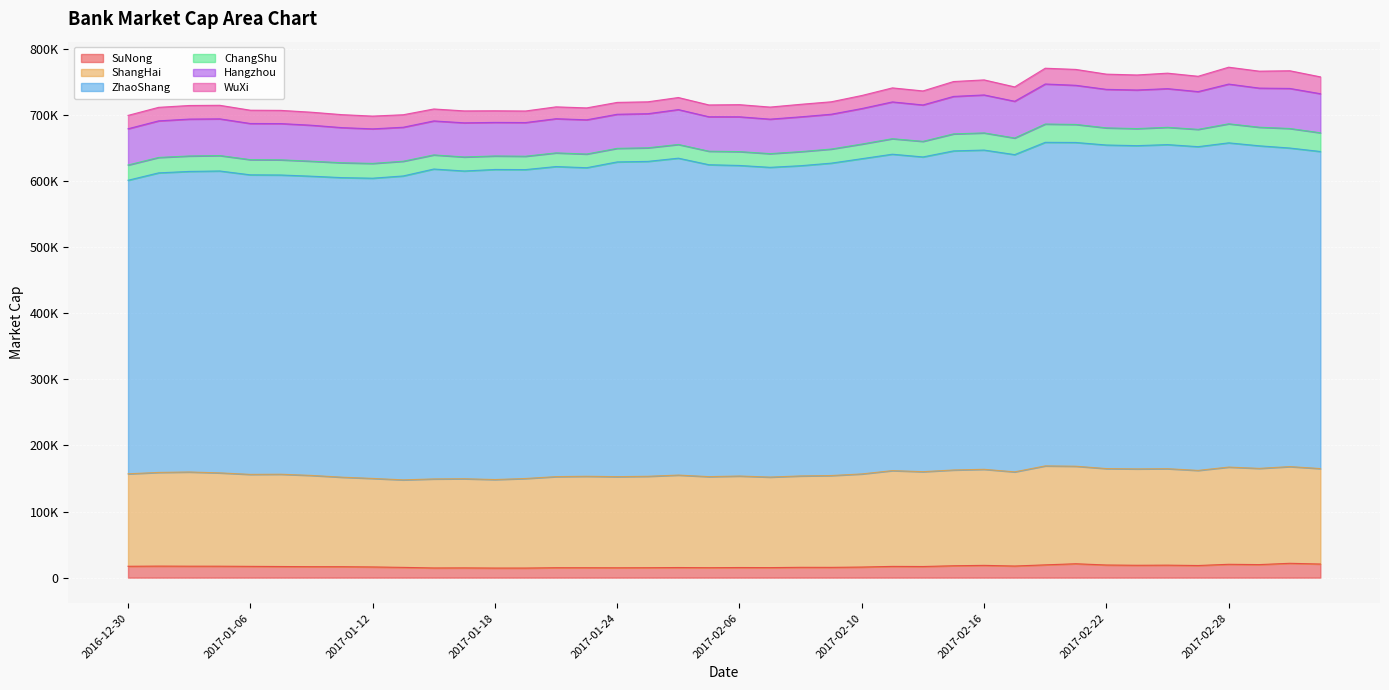

List the series in order of their peak value, lowest first.

SuNong, WuXi, ChangShu, Hangzhou, ShangHai, ZhaoShang